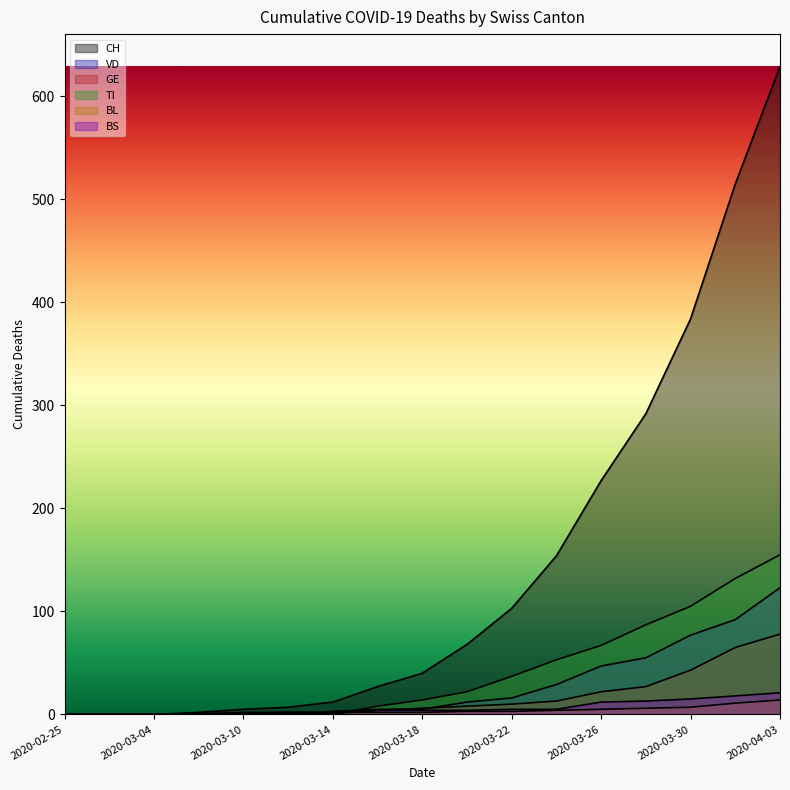

Rank the series at 2020-03-20 from lowest to highest value.

BL, BS, GE, VD, TI, CH